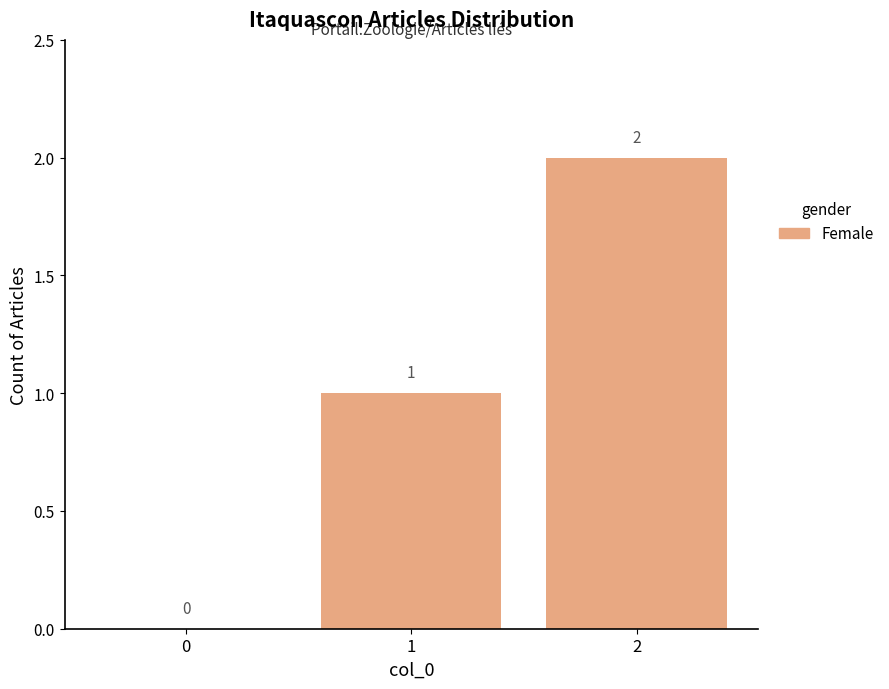

How many positive values are there?

2